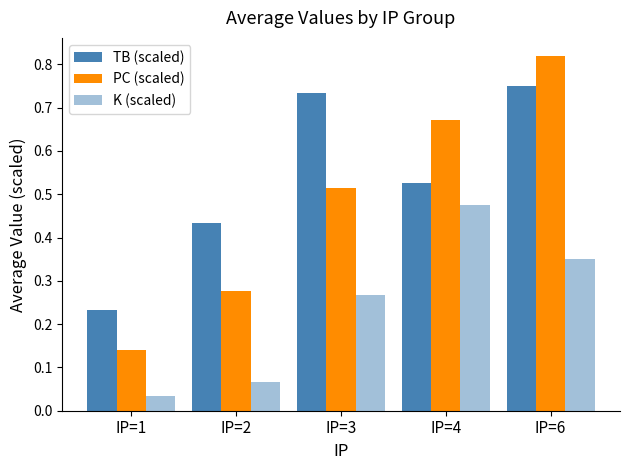

What is the difference between the second highest and second lowest values in the TB (scaled) series?

0.3